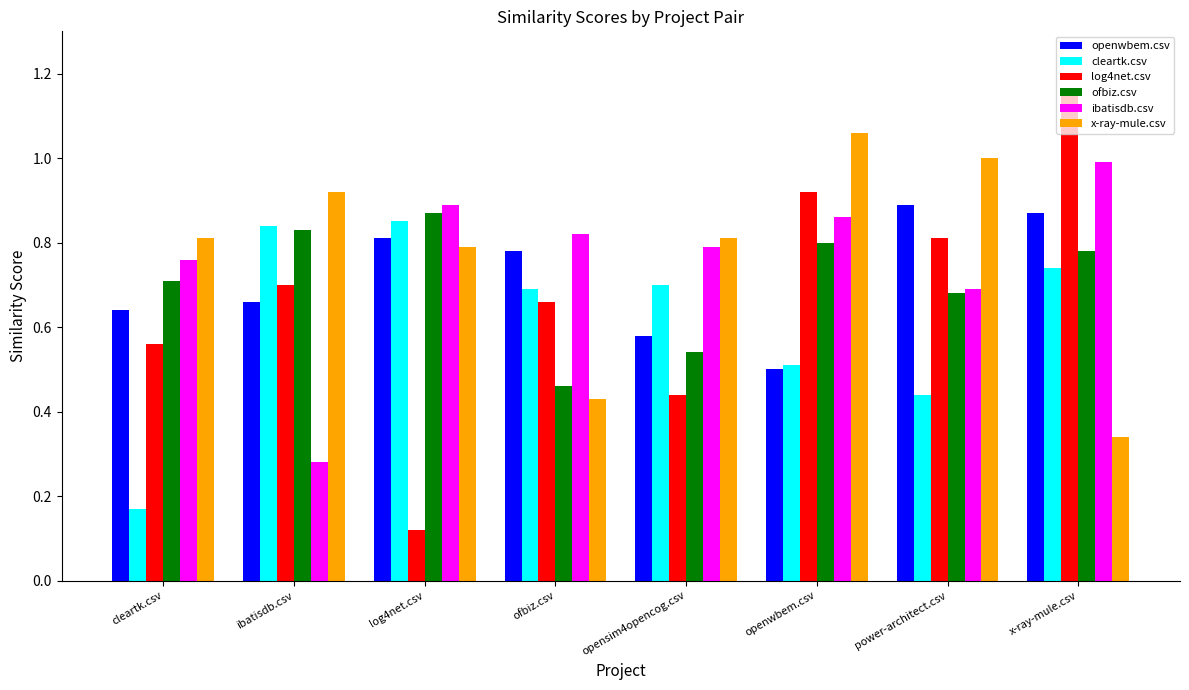

What position from the right is log4net.csv?

6